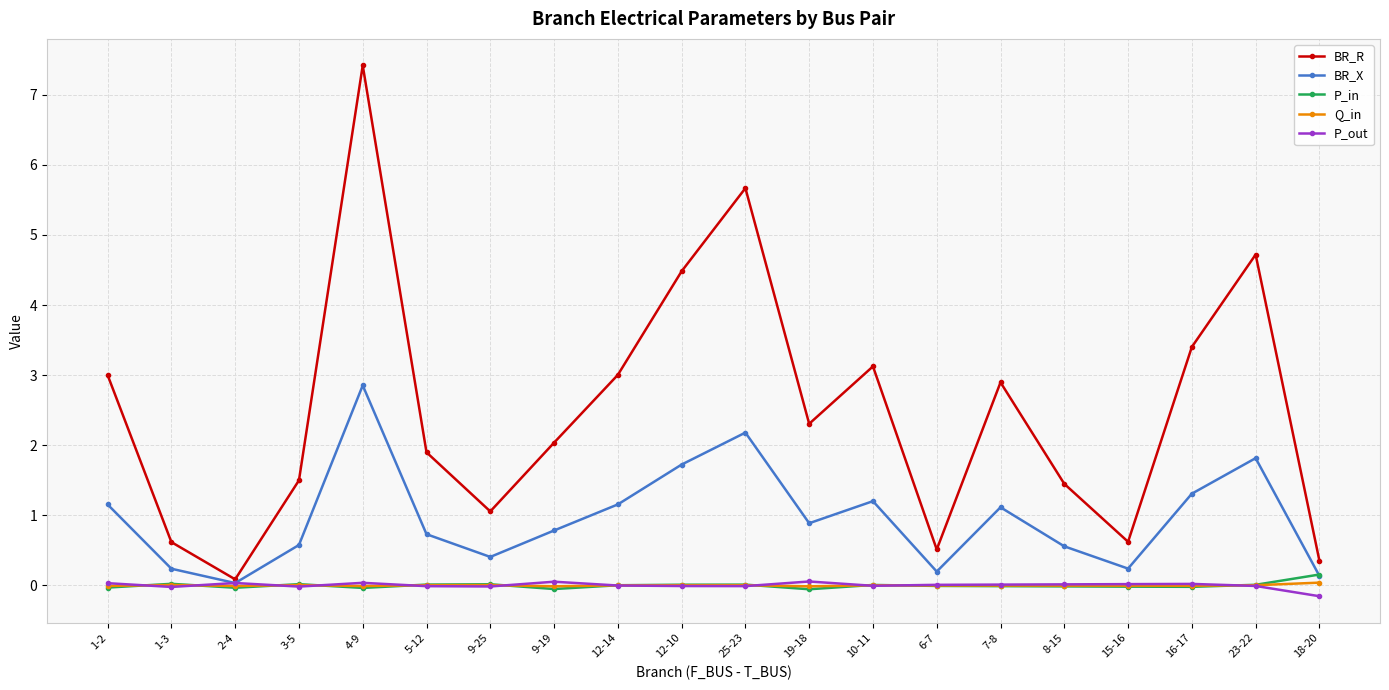

What is the label of the 2nd point from the left?

1-3